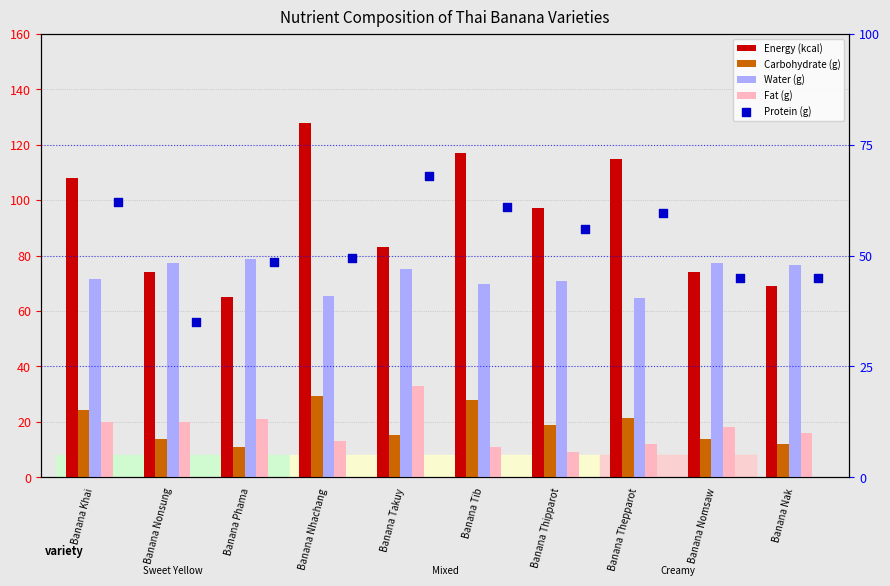

Which series reaches the maximum Y coordinate?

Energy (kcal)